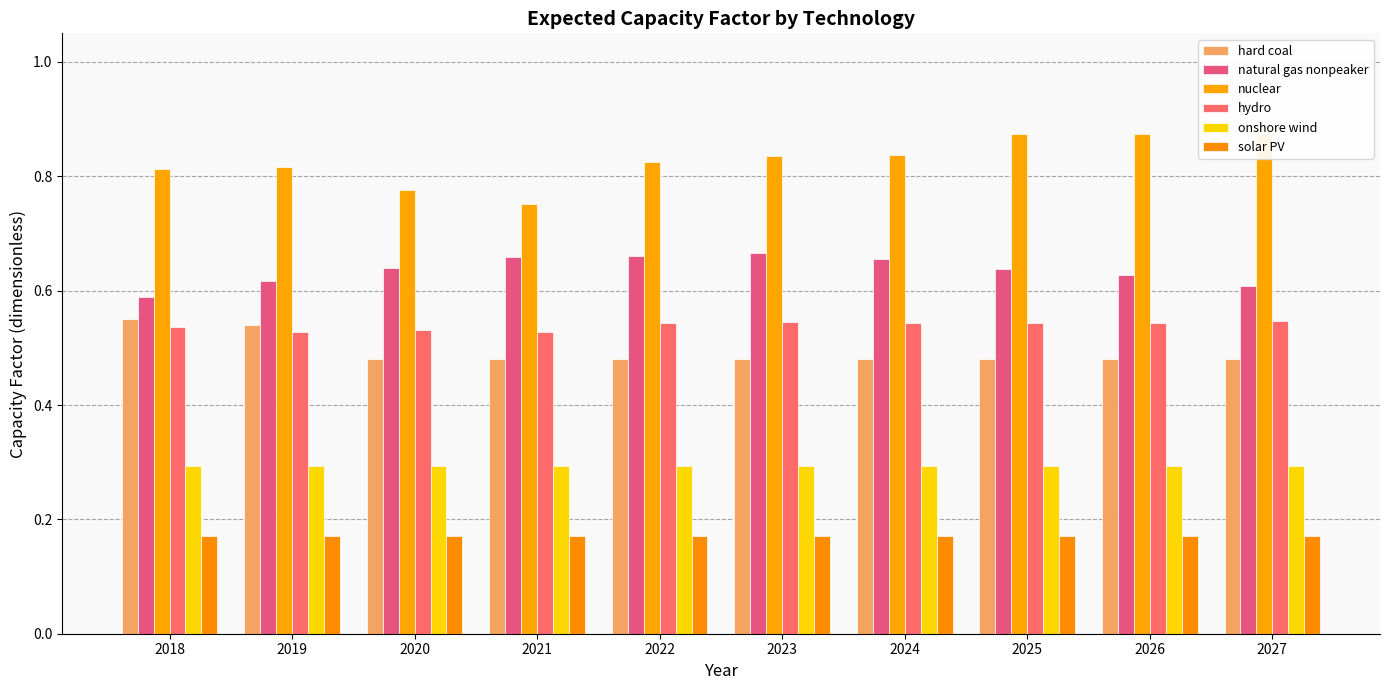

How many series are shown in this chart?

6